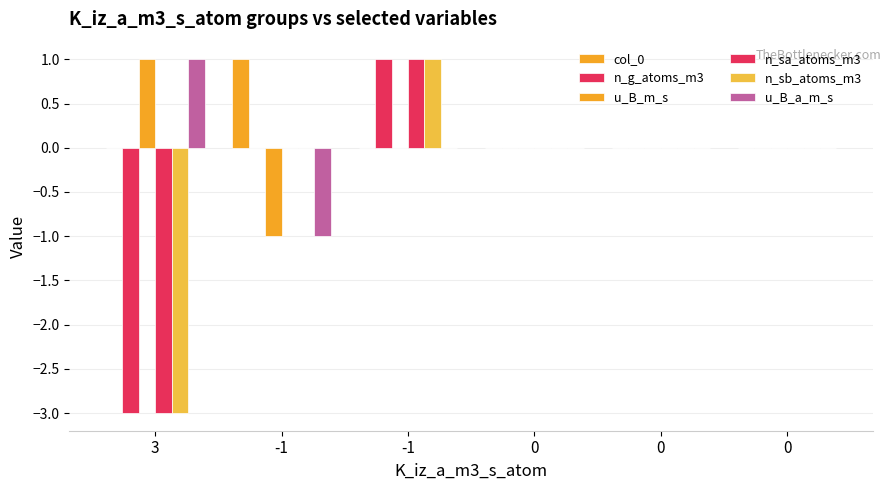

How many groups of bars are there?

6